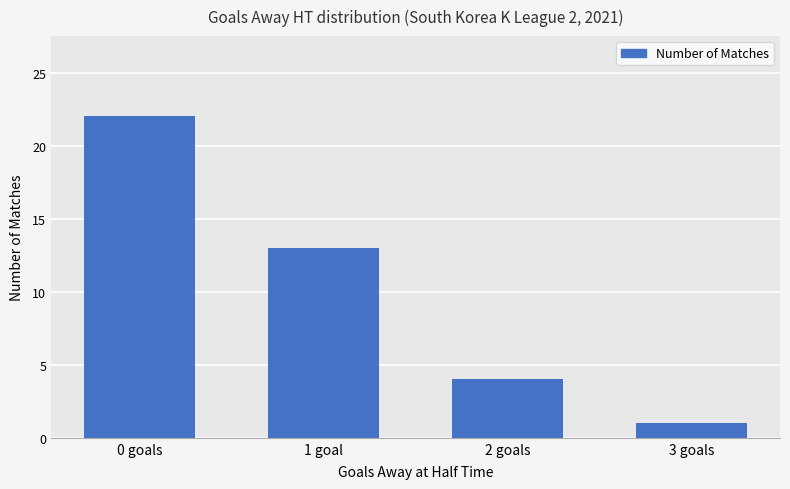

True or false: the data shows 1 at 3 goals.

True